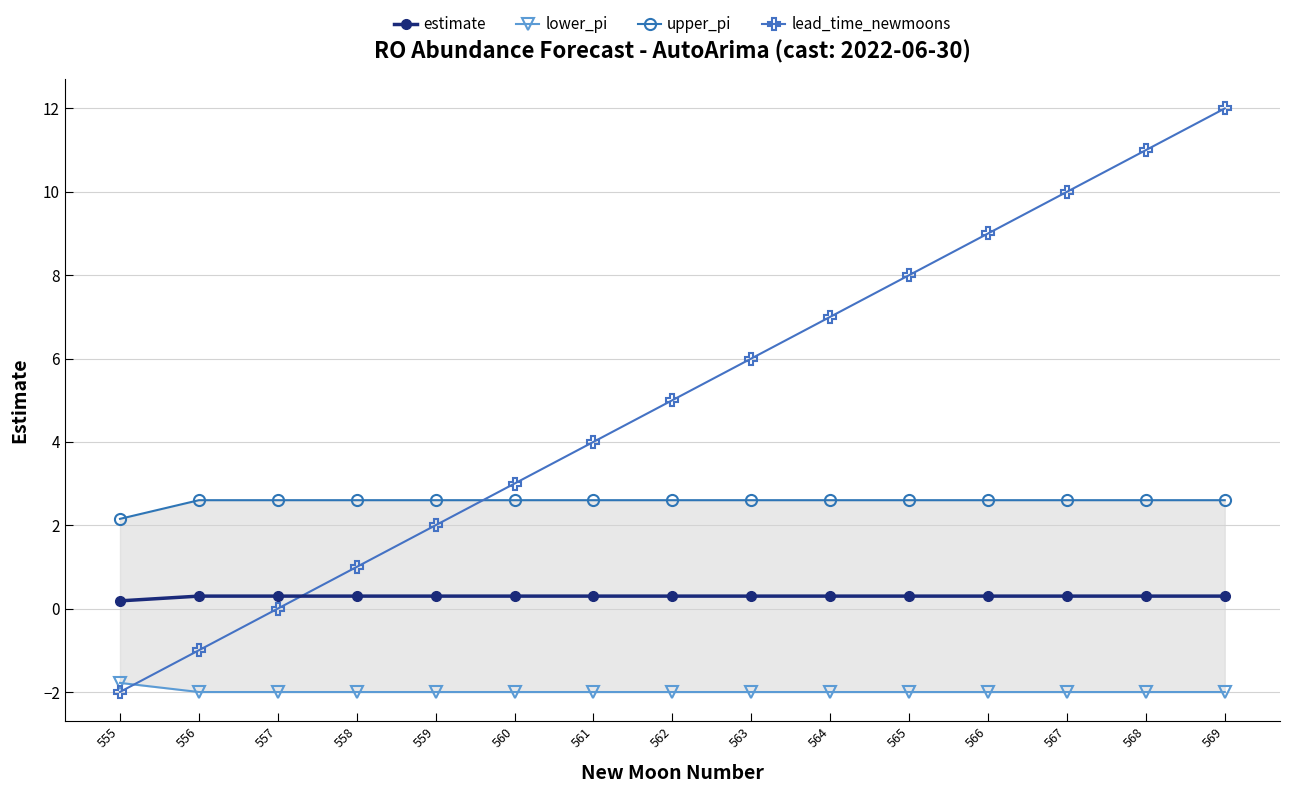

What is the approximate value of lead_time_newmoons at 563?

6.0